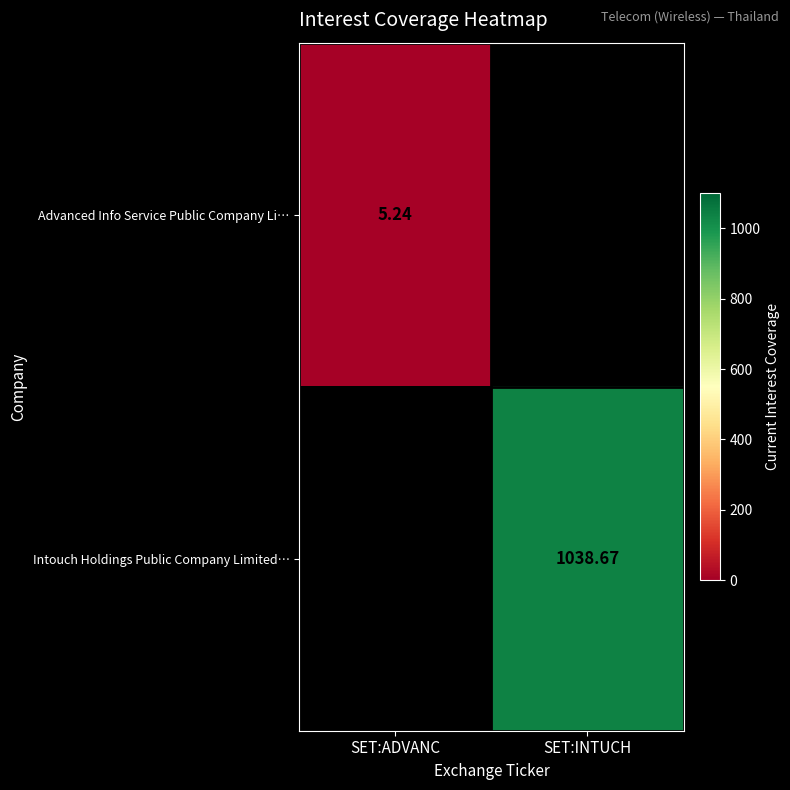

What is the minimum value shown in the chart?

5.2